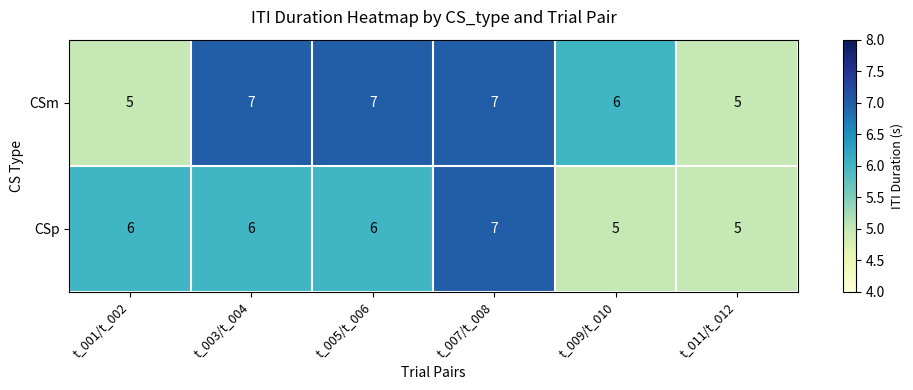

Reading right to left, what are all the values shown in this chart?

CSm: t_011/t_012=5	t_009/t_010=6	t_007/t_008=7	t_005/t_006=7	t_003/t_004=7	t_001/t_002=5
CSp: t_011/t_012=5	t_009/t_010=5	t_007/t_008=7	t_005/t_006=6	t_003/t_004=6	t_001/t_002=6